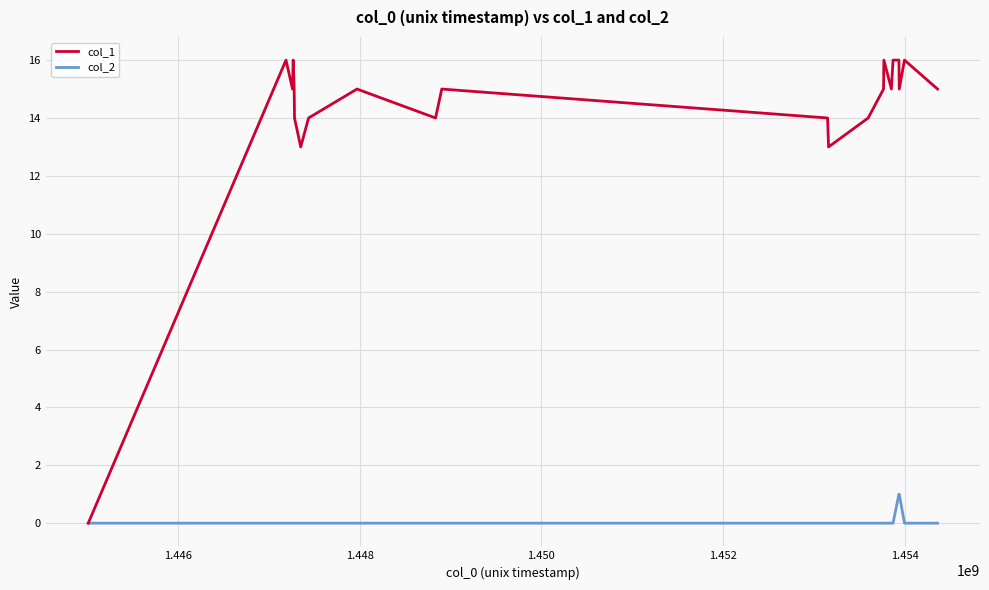

List the series in order of their overall mean, highest first.

col_1, col_2